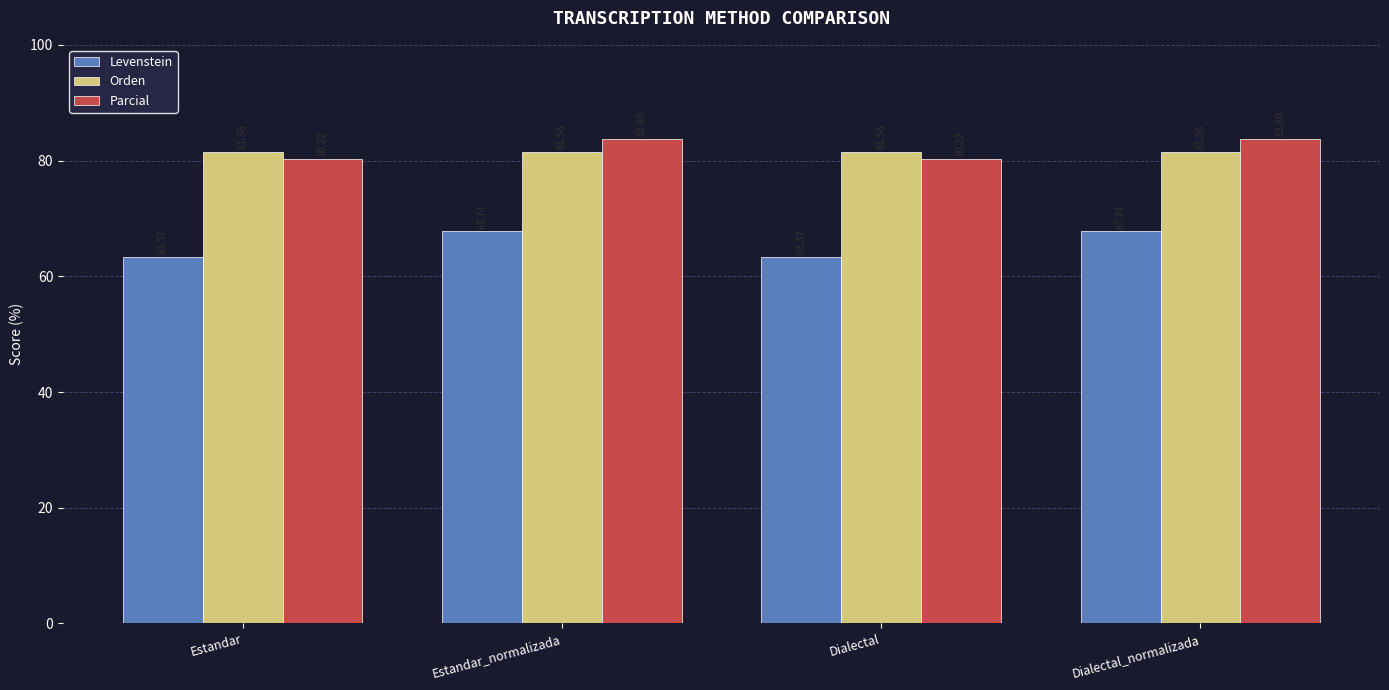

What is the maximum value for Orden?

81.6